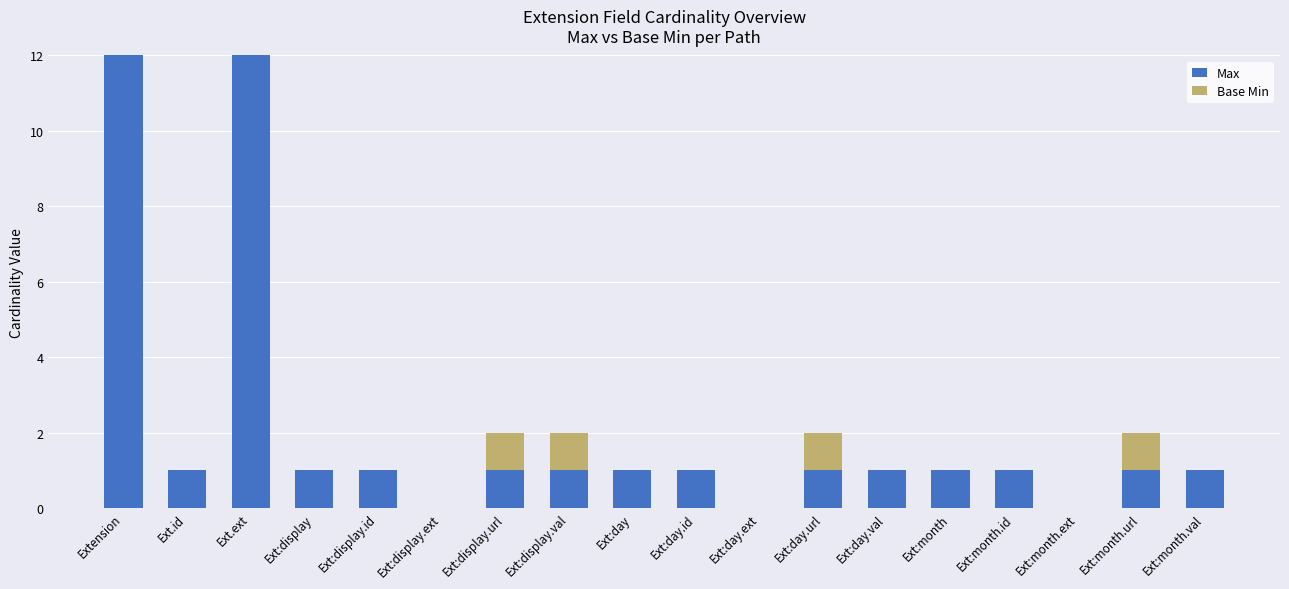

How many positive values does the Max series have?

15